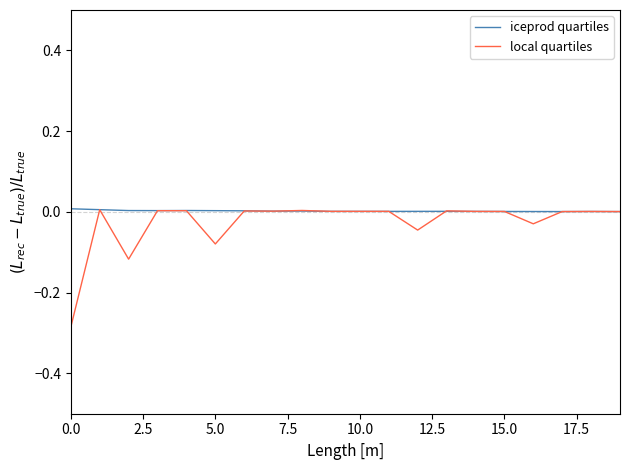

Which series has the widest spread of values?

local quartiles